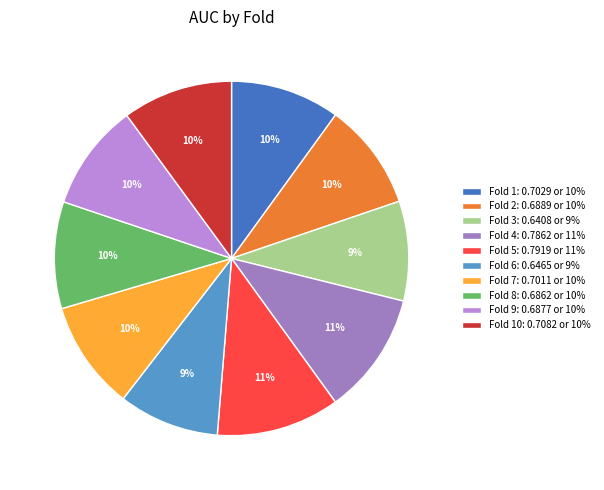

How many slices are in this pie chart?

10